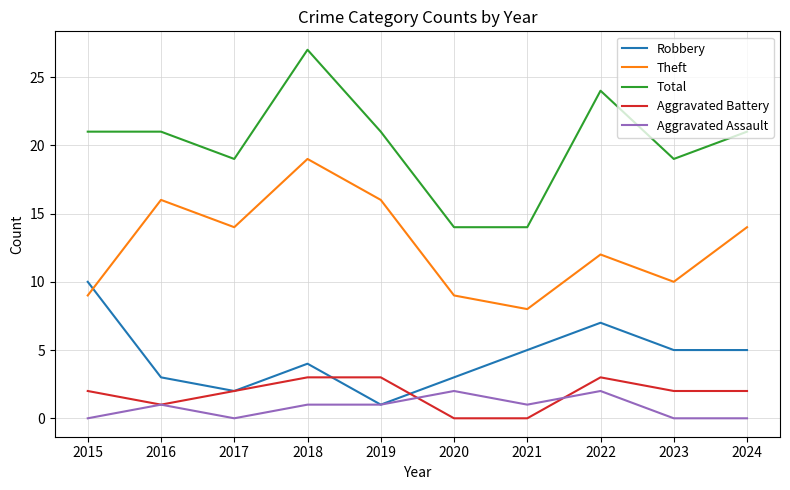

What value does the Theft series have at 2021, to the nearest 5?

10